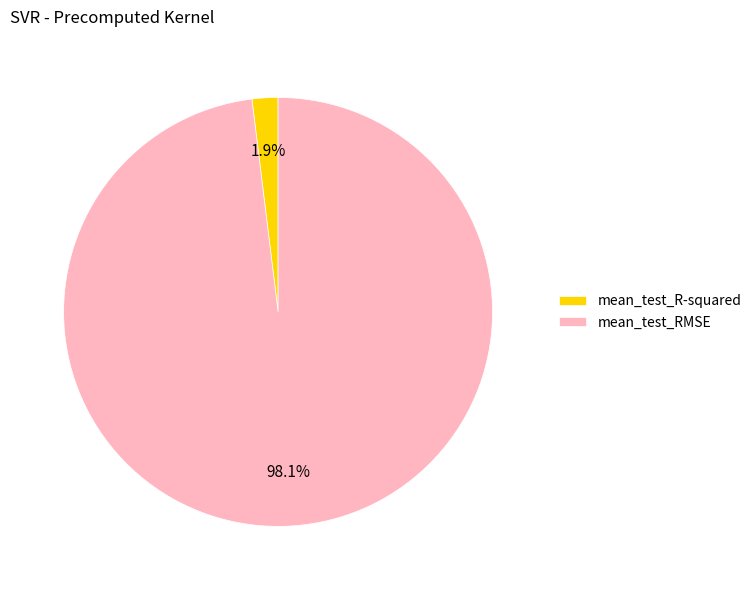

To the nearest percent, what is the difference between the largest and smallest slice percentages?

96%